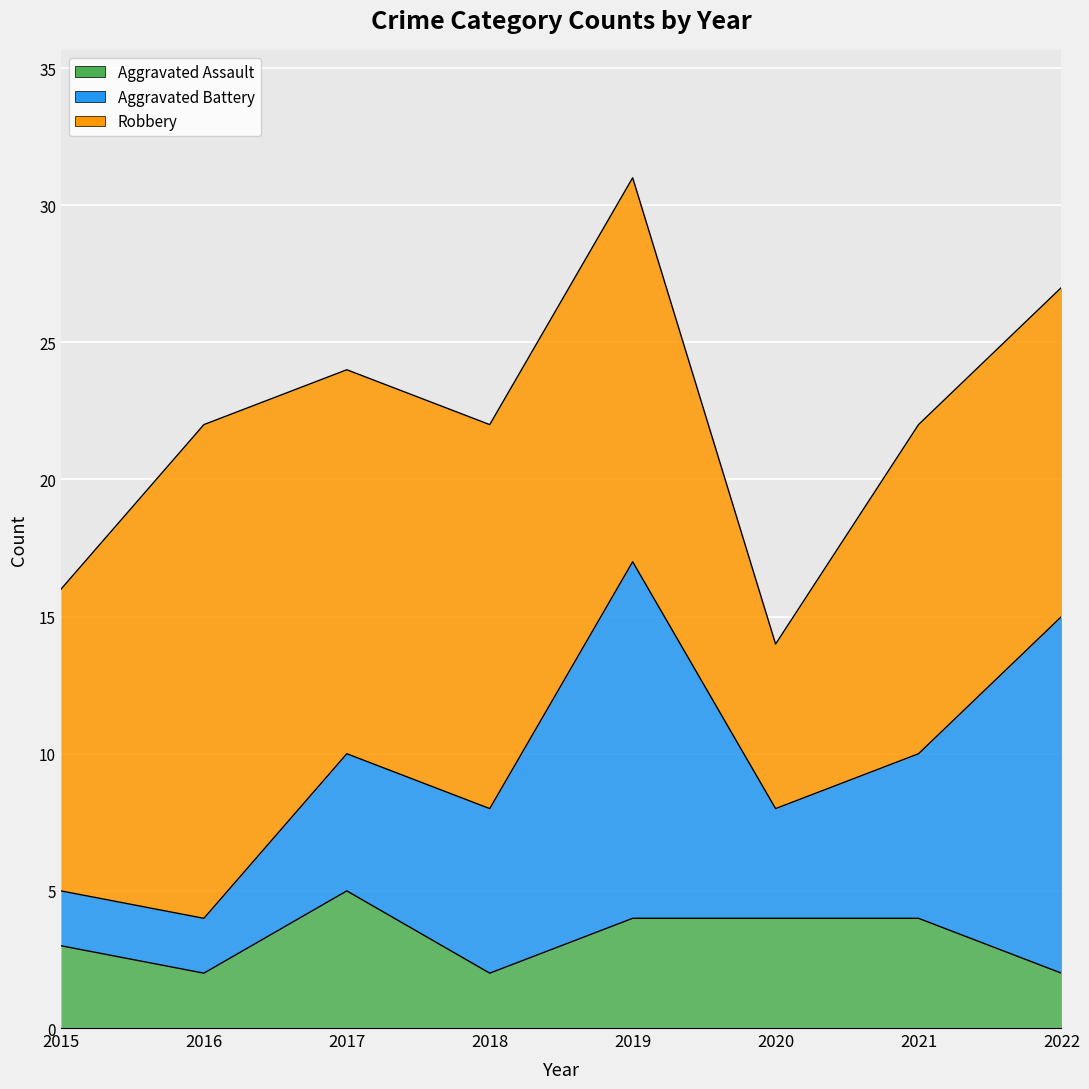

Is it true that Aggravated Assault equals 8 at 2017?

False